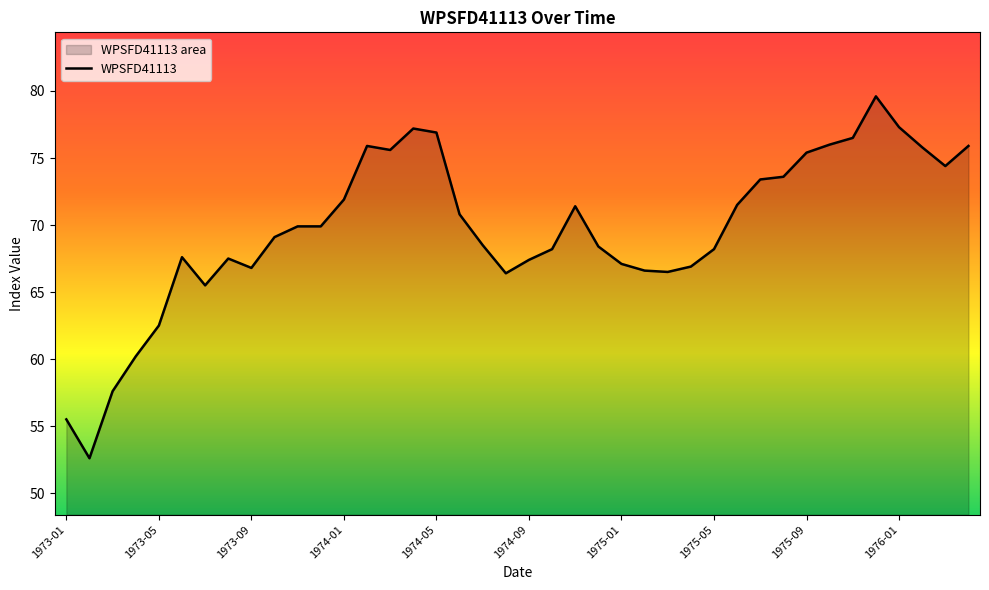

What is the minimum value shown in the chart?

52.6